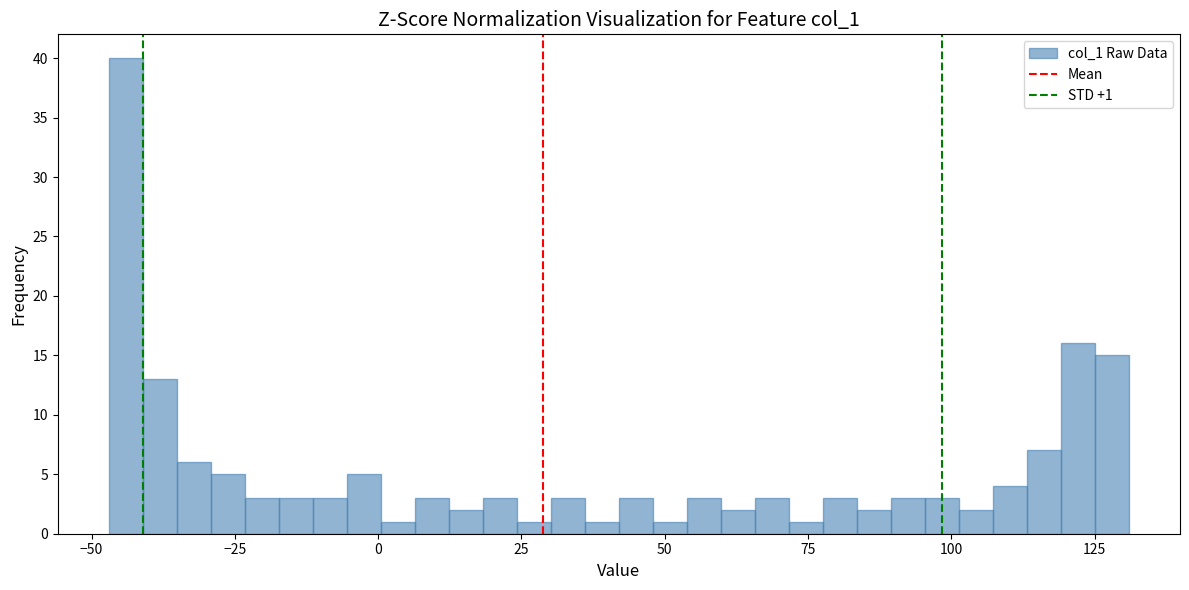

Around what value on the x-axis is the tallest bar? Give the approximate position of its centre, as read against the axis.

-45